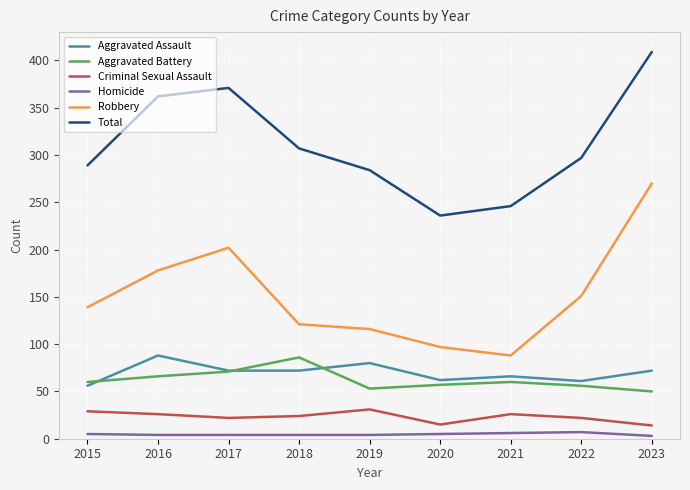

At which category does the chart reach its peak across all series?

2023